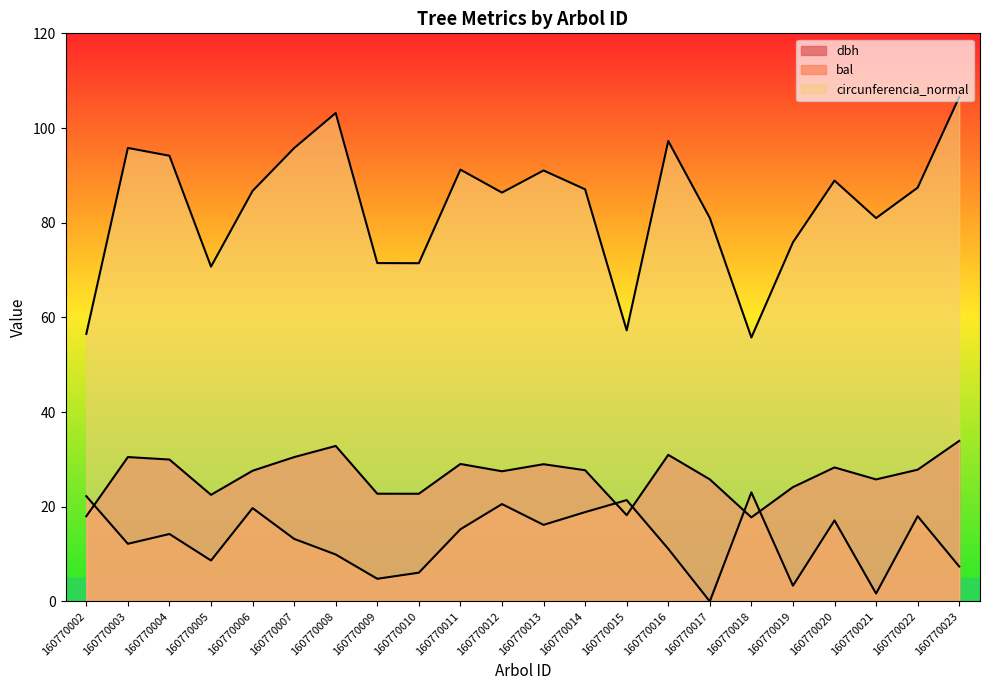

True or false: bal has a value of 8.6 at 160770005.

True